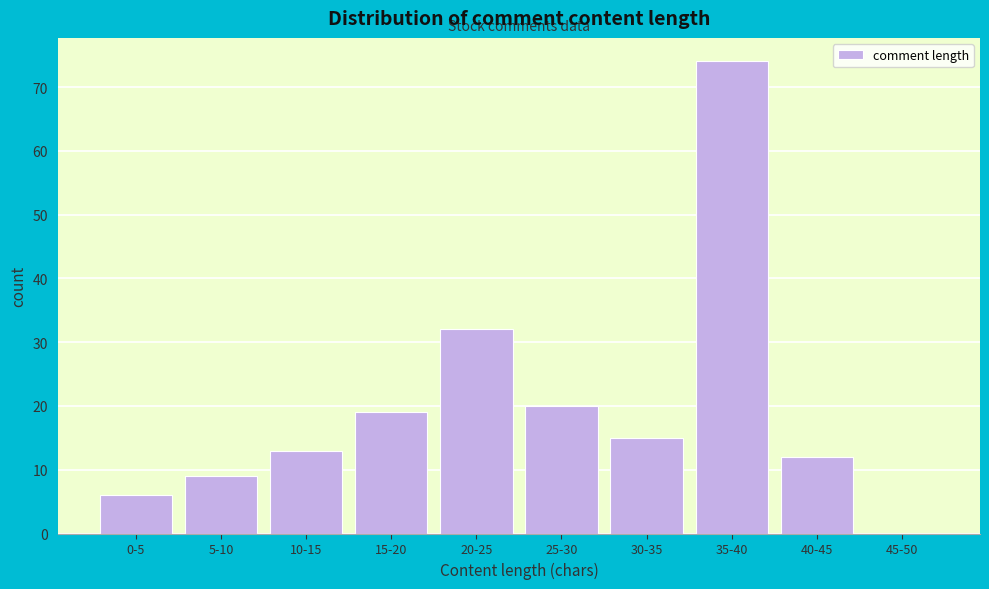

Reading left to right, what are all the values shown in this chart?

0-5=6	5-10=9	10-15=13	15-20=19	20-25=32	25-30=20	30-35=15	35-40=74	40-45=12	45-50=0